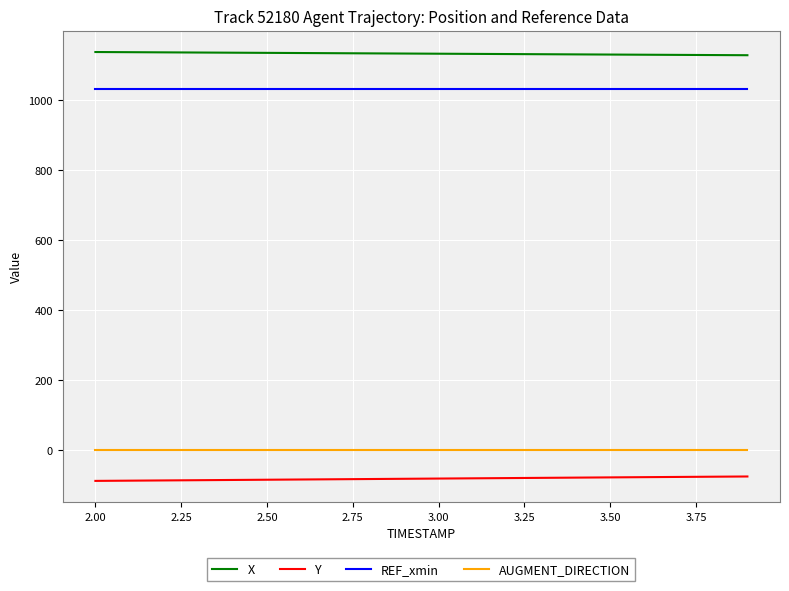

True or false: REF_xmin and X intersect in this chart.

False